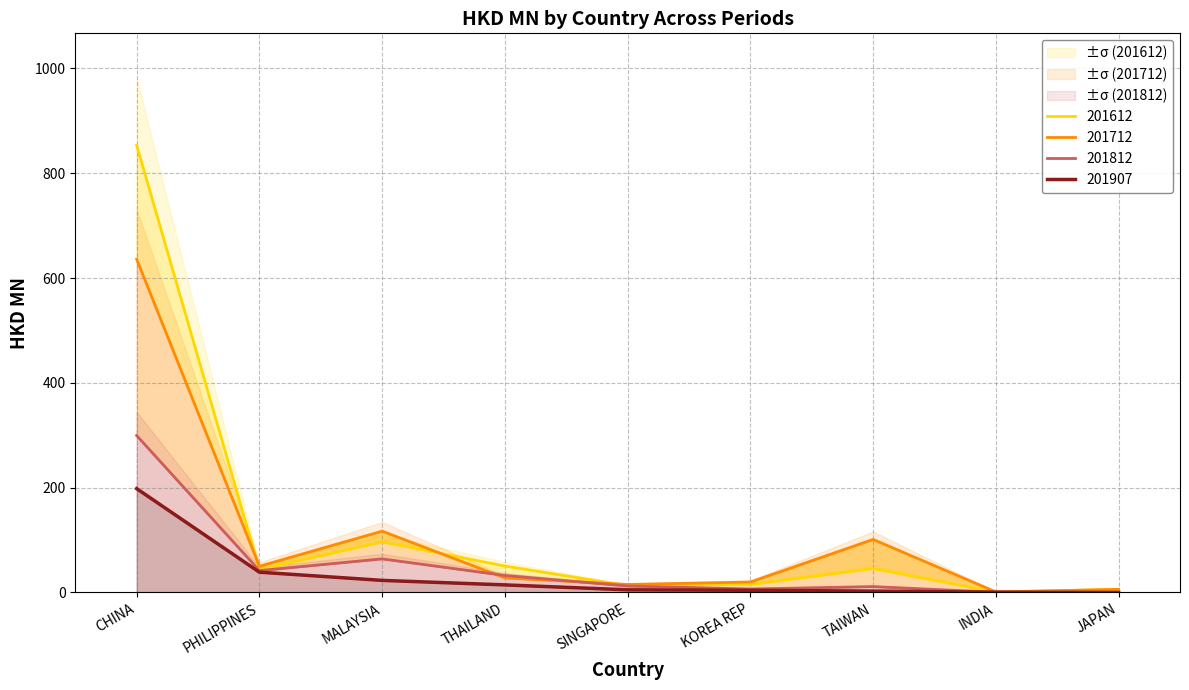

What is the total value across all series at CHINA?

1987.3